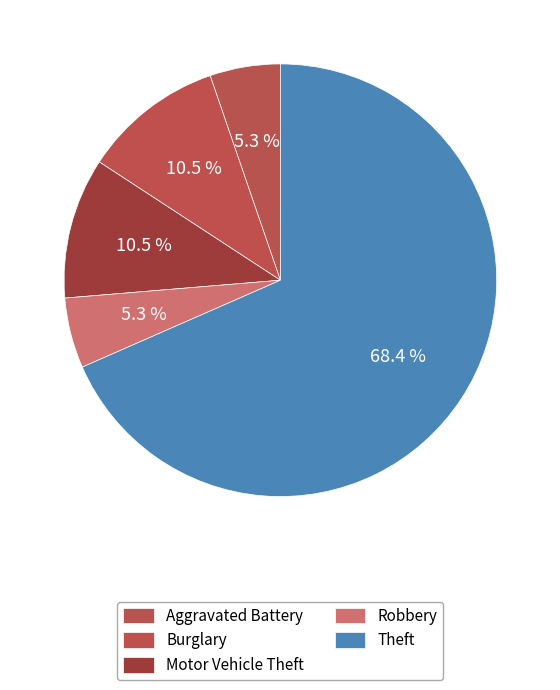

Count the number of slices in the pie.

5